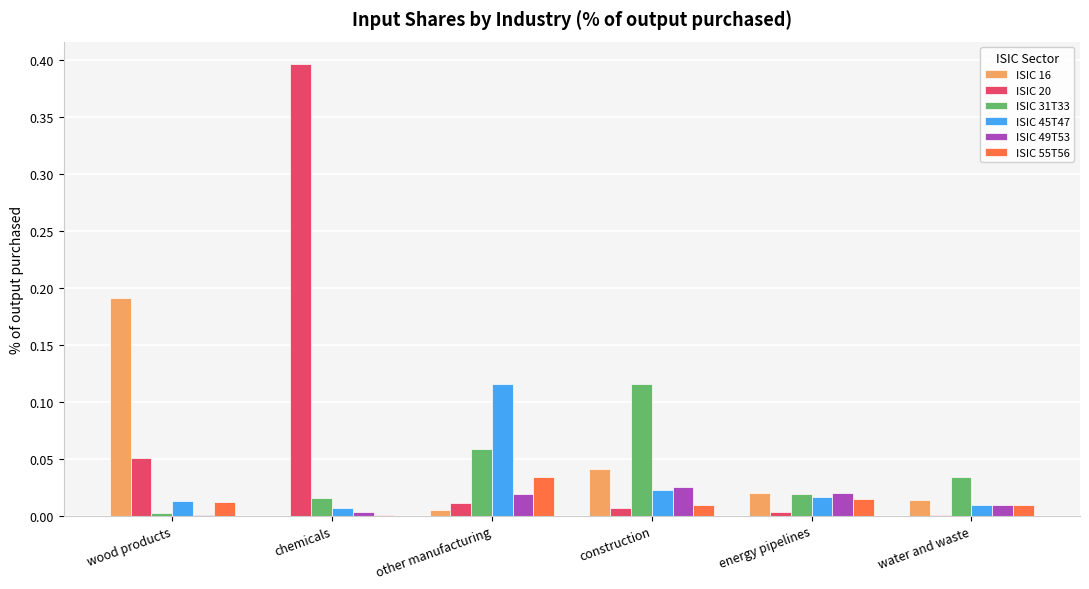

Is the value of ISIC 45T47 at wood products greater than the value of ISIC 55T56 at water and waste?

Yes